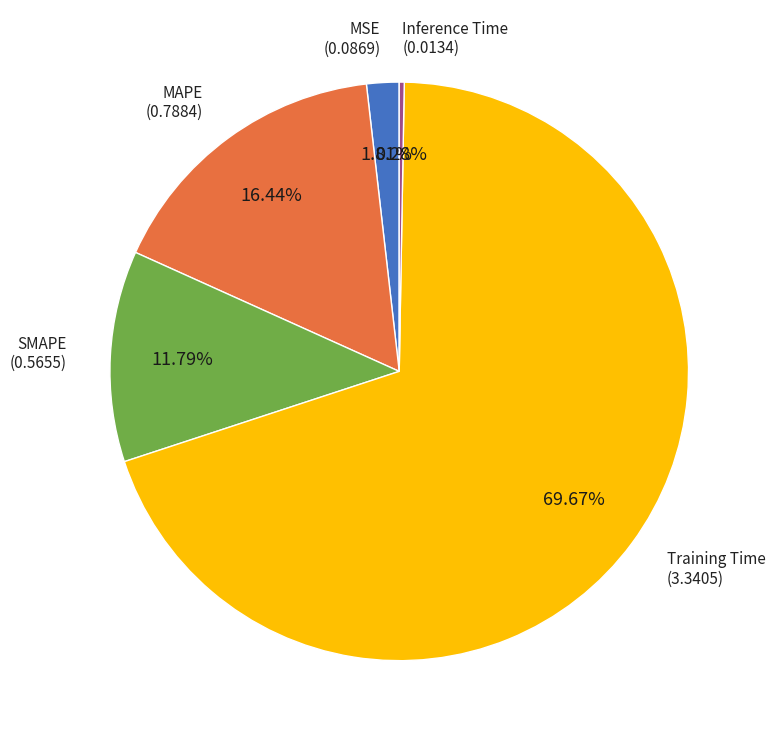

Does any single category account for the majority?

Yes